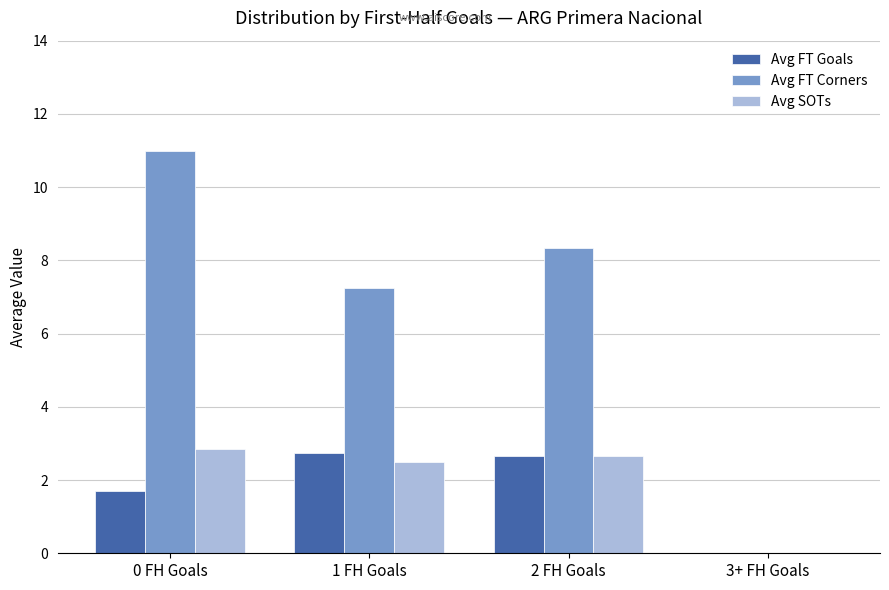

At which category is the sum across all series the highest?

0 FH Goals